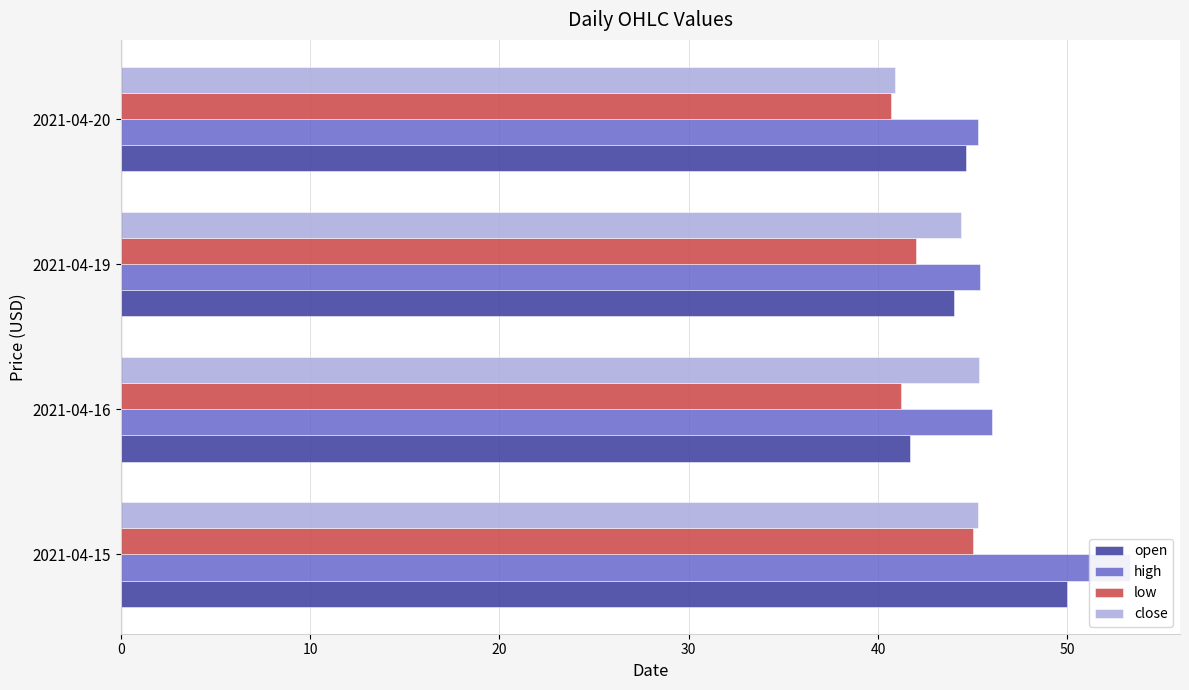

Reading left to right, list all the values displayed in this chart.

open: 0=50.0	10=41.7	20=44.0	30=44.6
high: 0=53.3	10=46.0	20=45.4	30=45.2
low: 0=45.0	10=41.2	20=42.0	30=40.7
close: 0=45.3	10=45.3	20=44.4	30=40.9